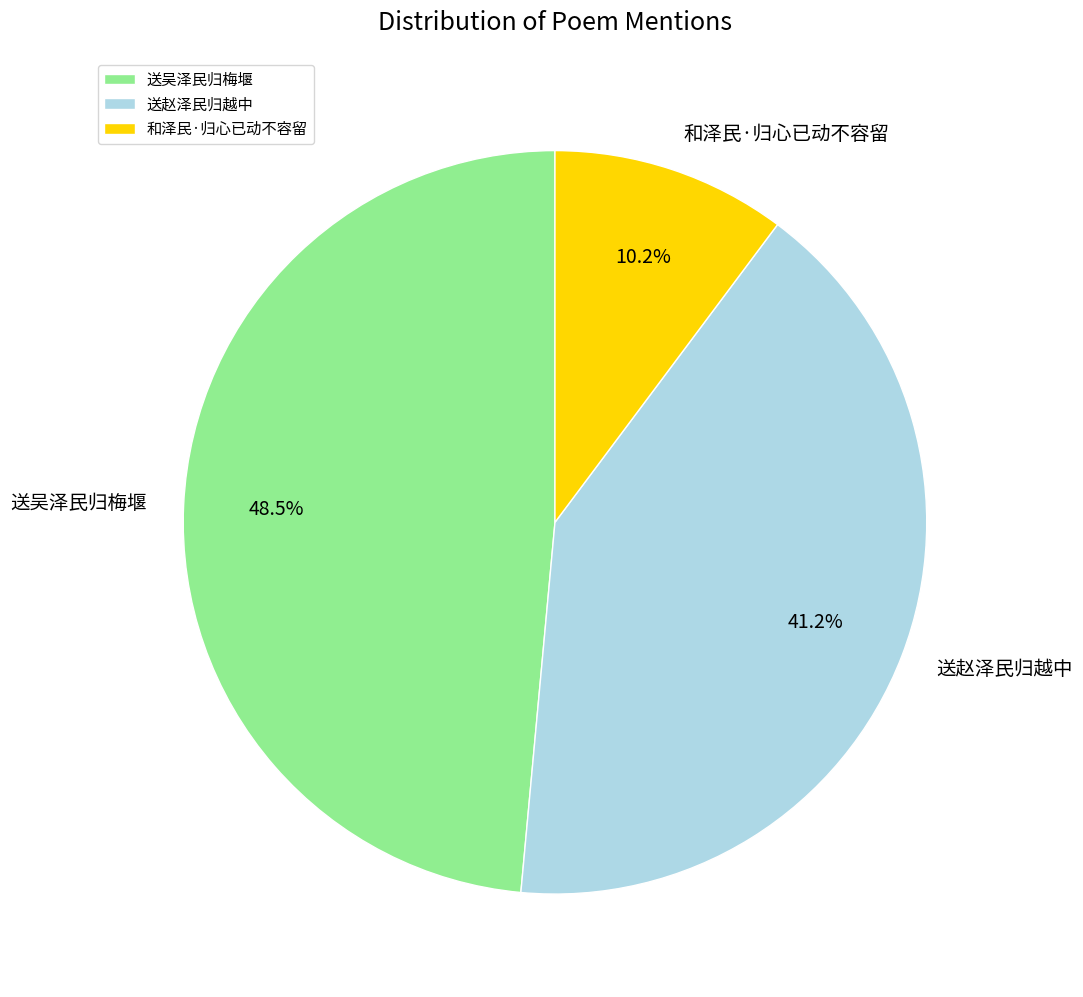

Which slice is the smallest?

和泽民·归心已动不容留